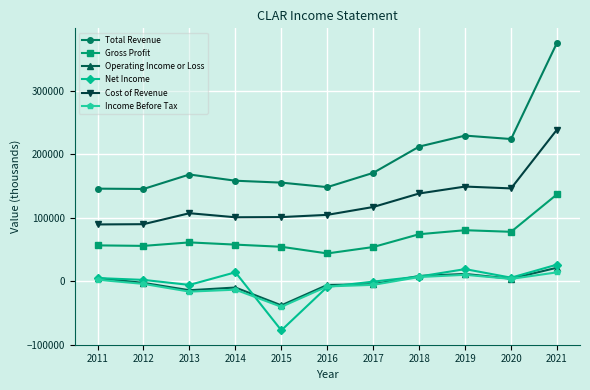

Is the value of Income Before Tax at 2019 greater than the value of Total Revenue at 2018?

No